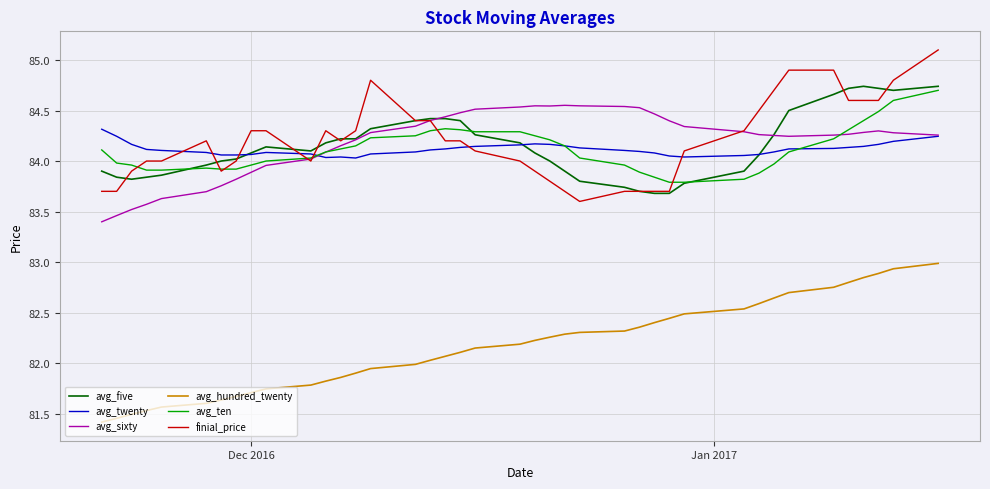

What is the maximum value shown in the chart?

85.1